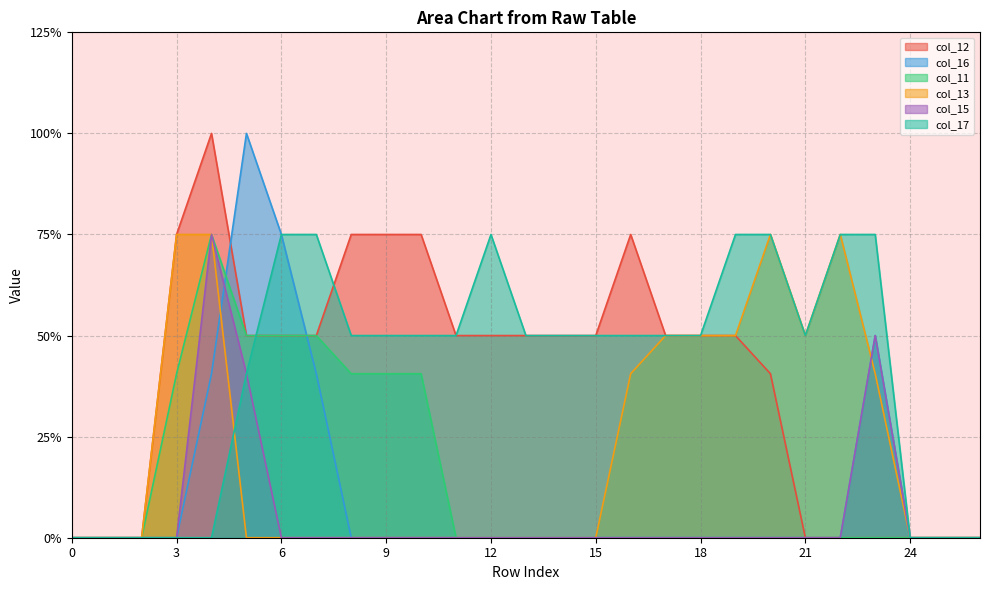

Is it true that col_12 equals 0.0 at 25?

True